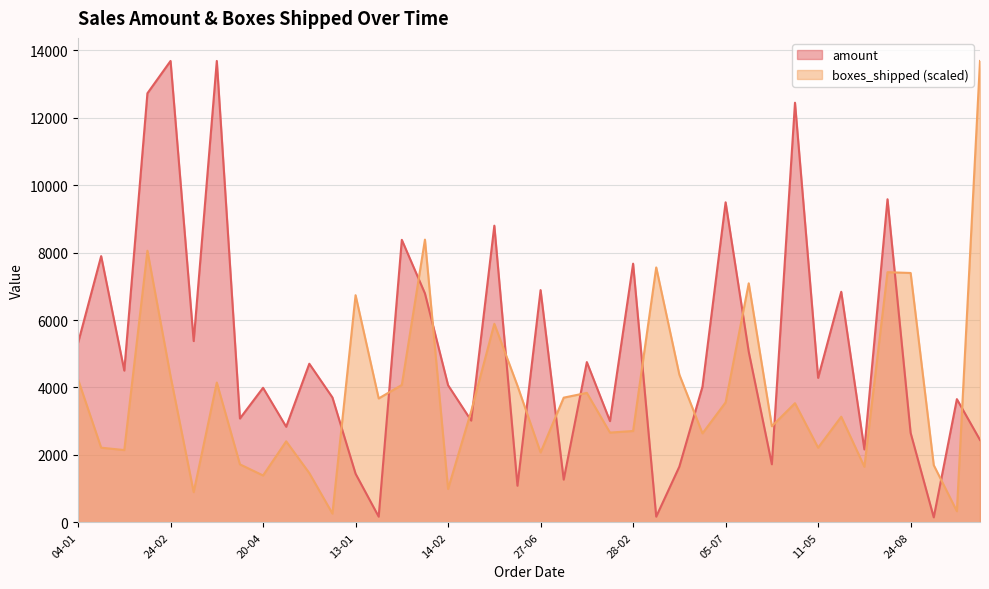

Which series ends up on top after the final intersection of amount and boxes_shipped?

boxes_shipped